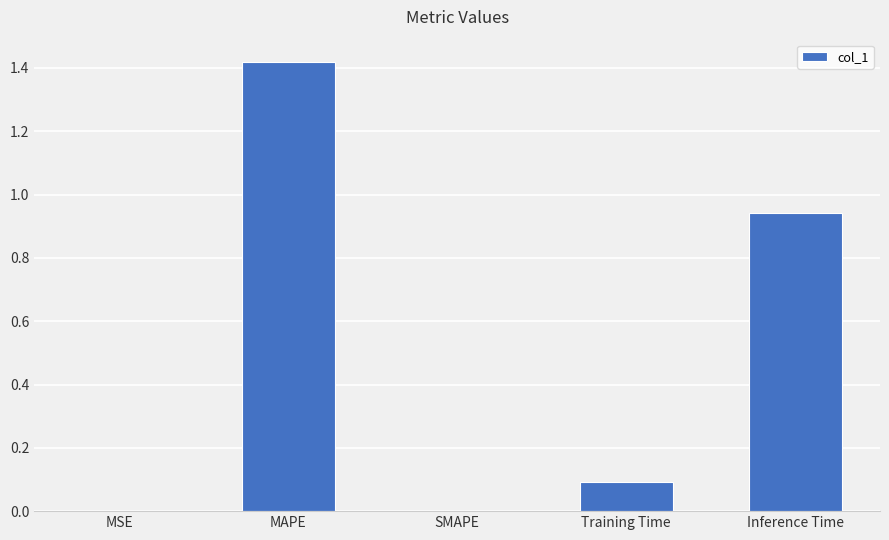

What is the change in value from SMAPE to Inference Time?

+0.9